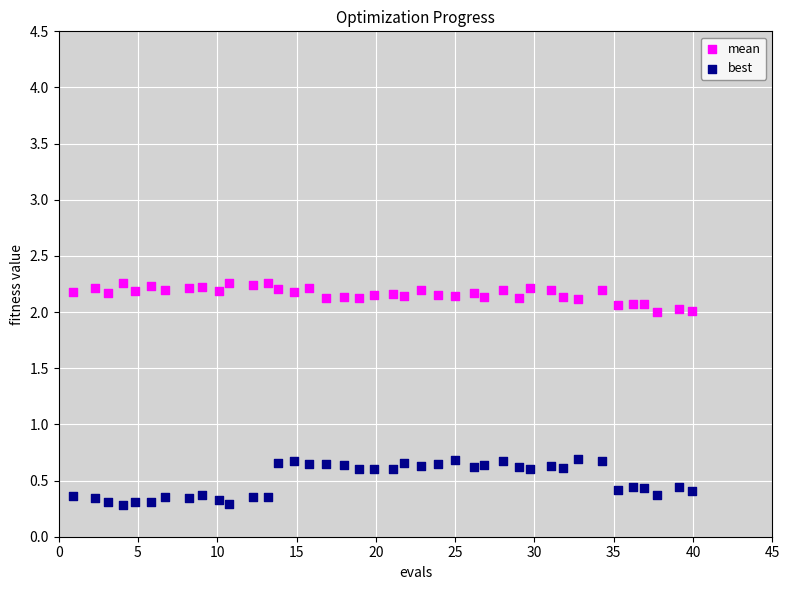

Across all data points, what is the range of X values (max minus min)?

39.0